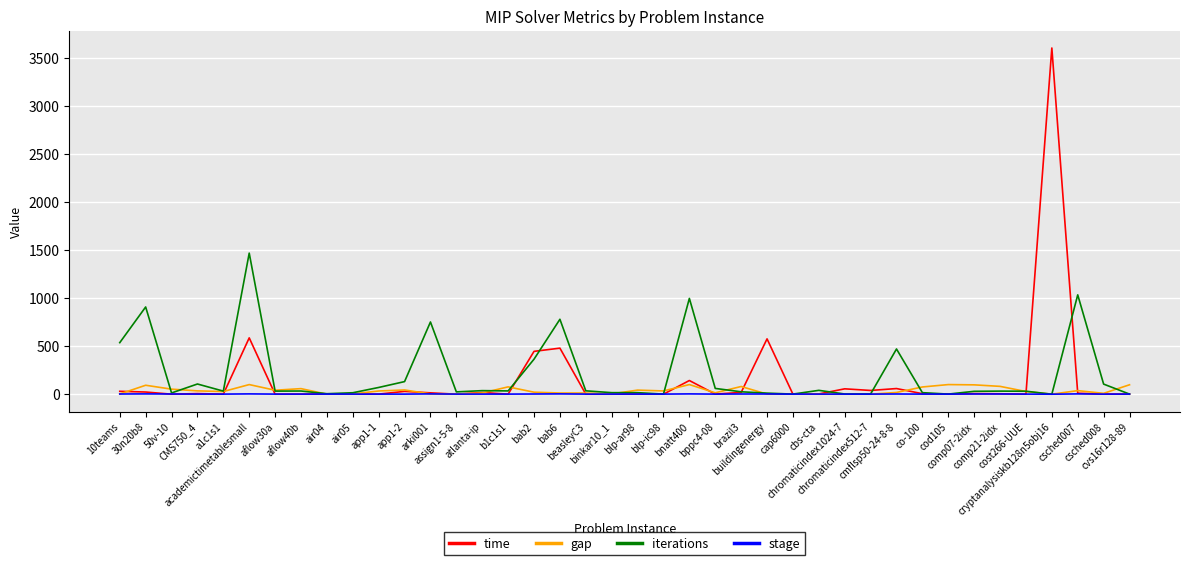

Which series has the largest range (max minus min)?

time